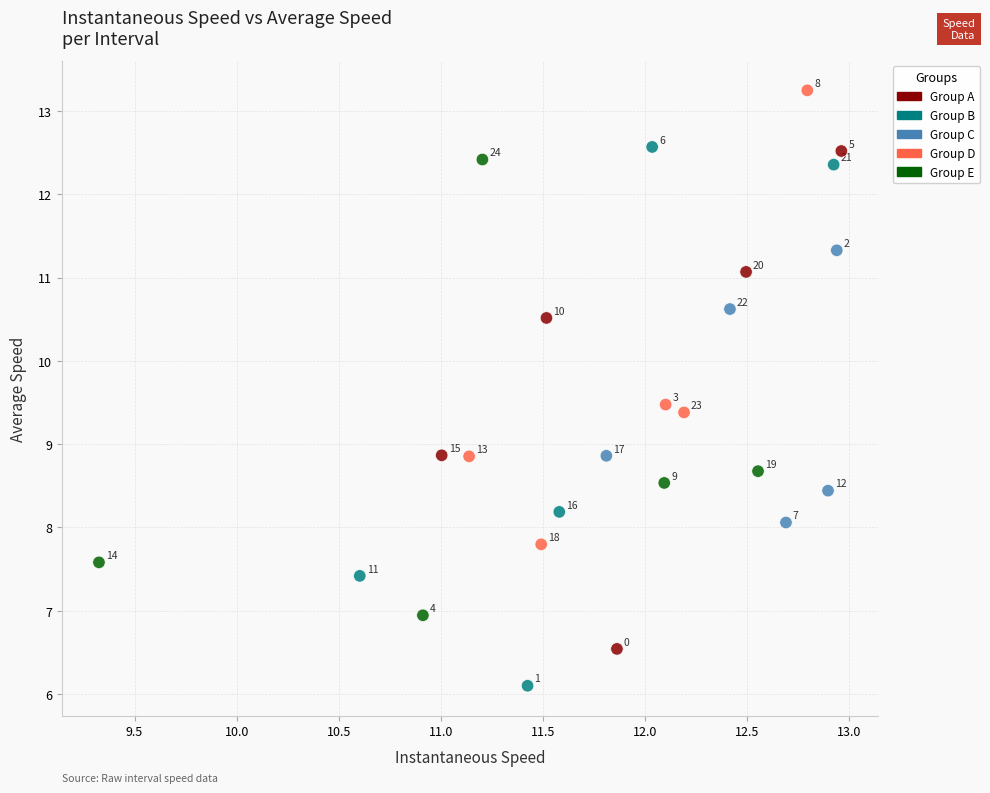

What Y value in the scatter plot is closest to 9?

8.9